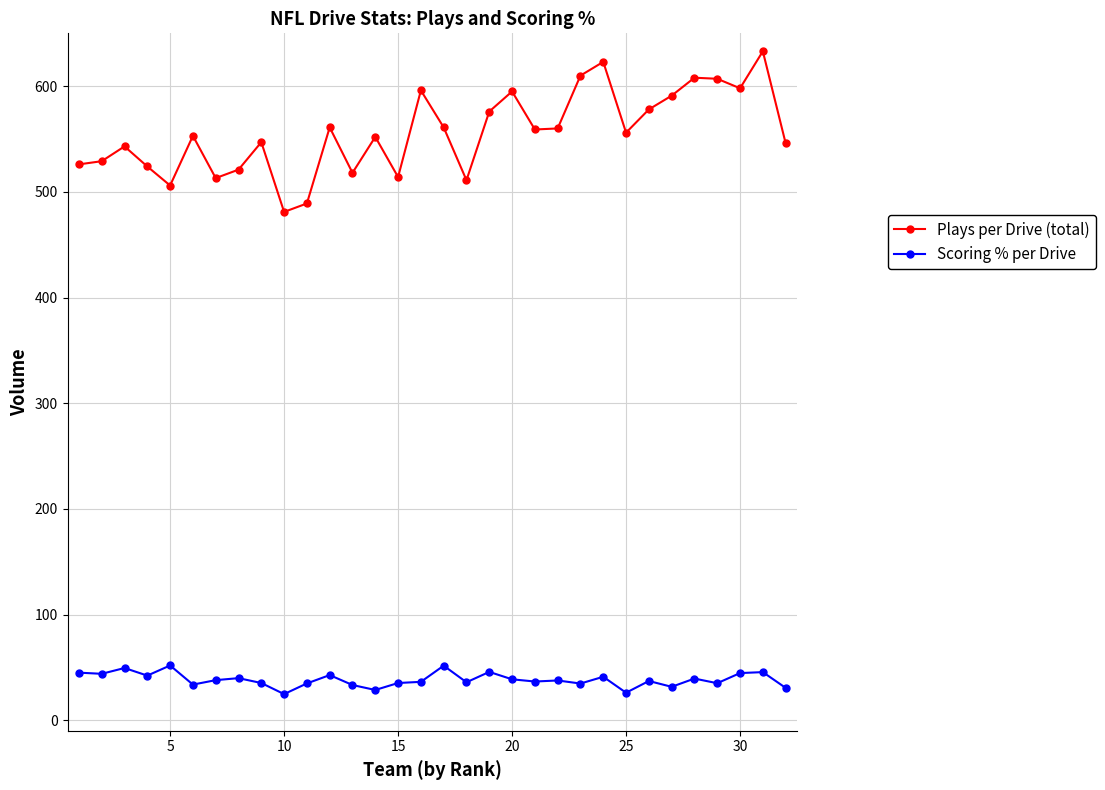

Does the chart have visible grid lines?

Yes